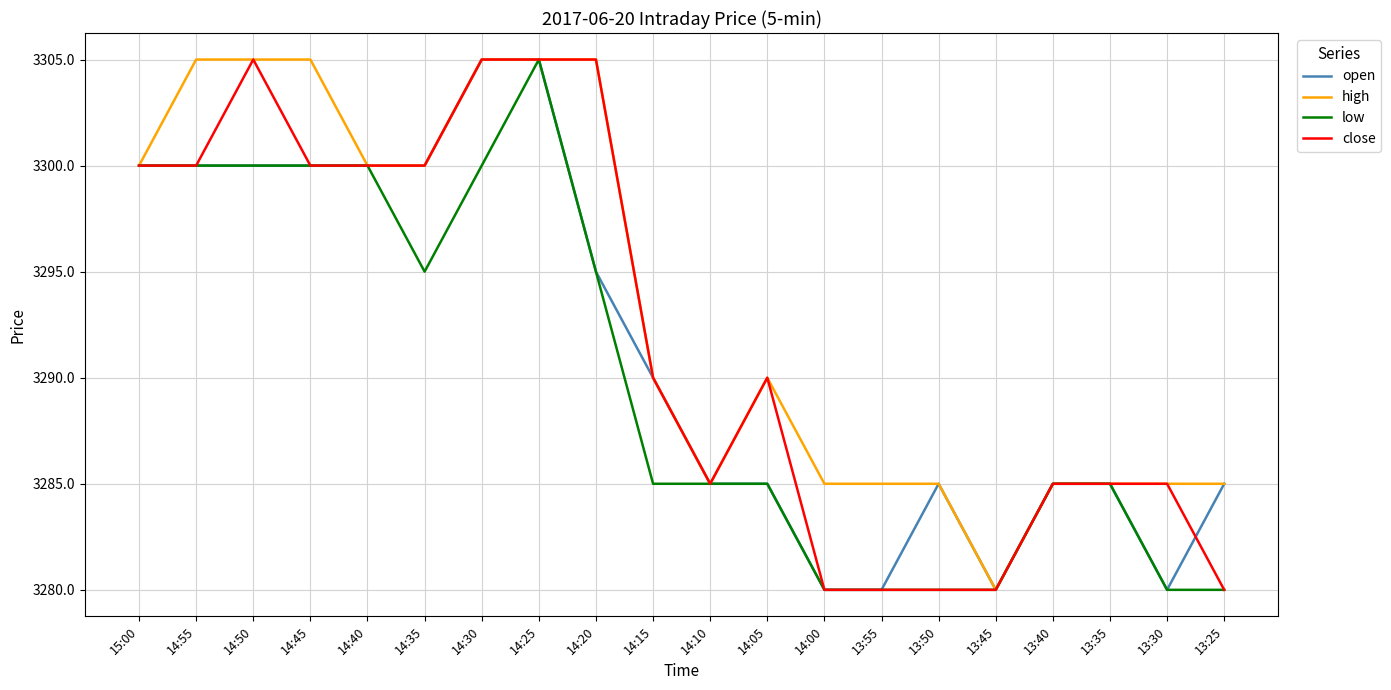

What are all the series names shown in the legend?

open, high, low, close